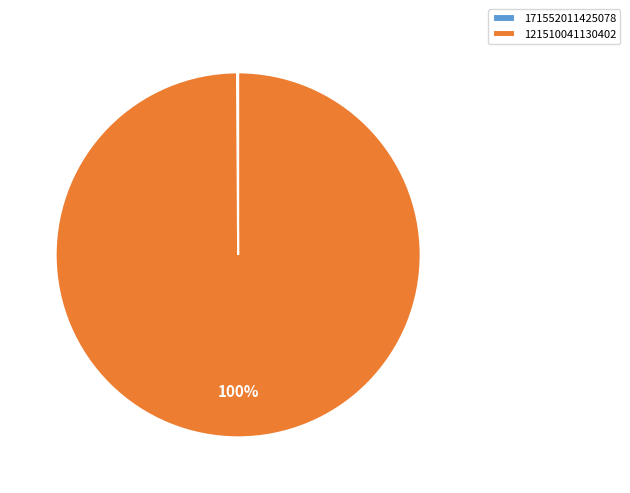

To the nearest percent, what is the difference between the largest and smallest slice percentages?

100%